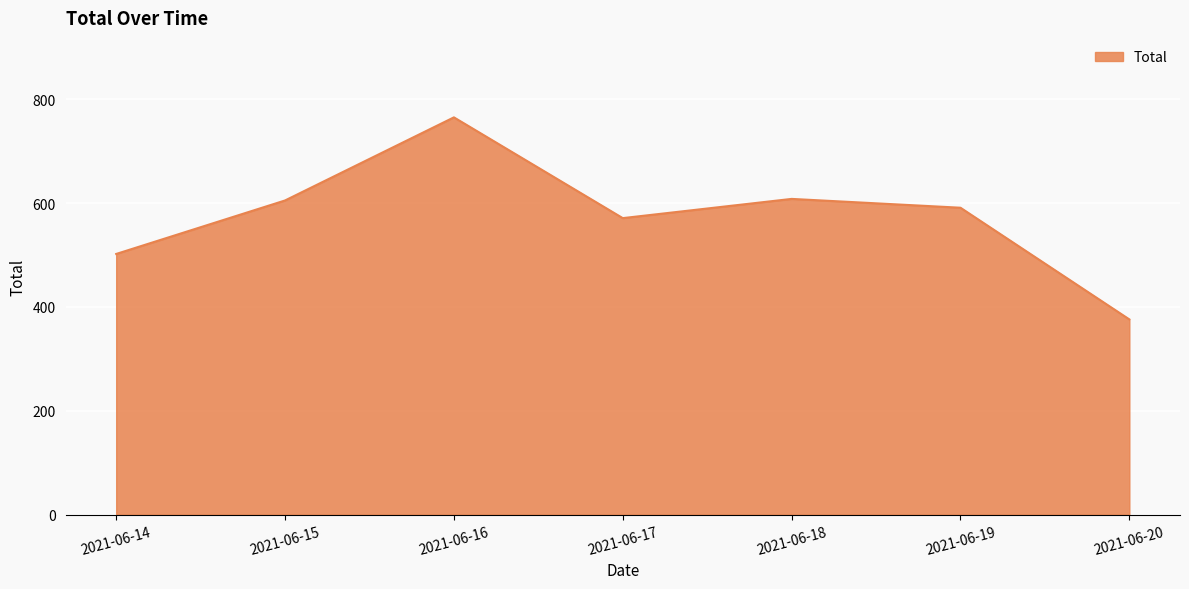

At which category does the data reach its first local peak?

2021-06-16